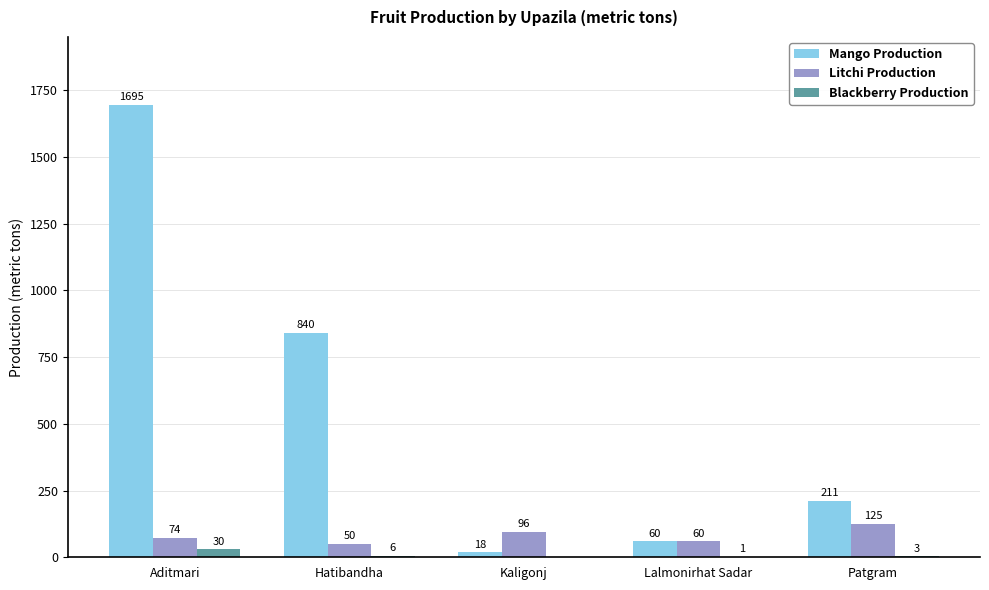

Which series has the largest total across all categories?

Mango Production